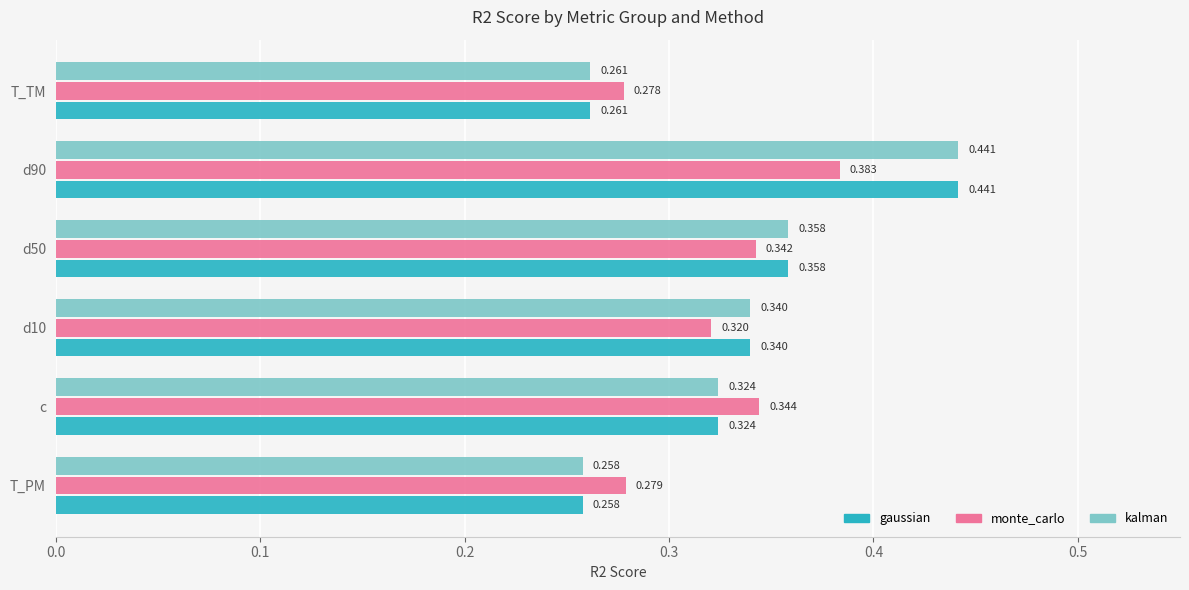

Which label corresponds to the smallest value in the chart?

T_PM